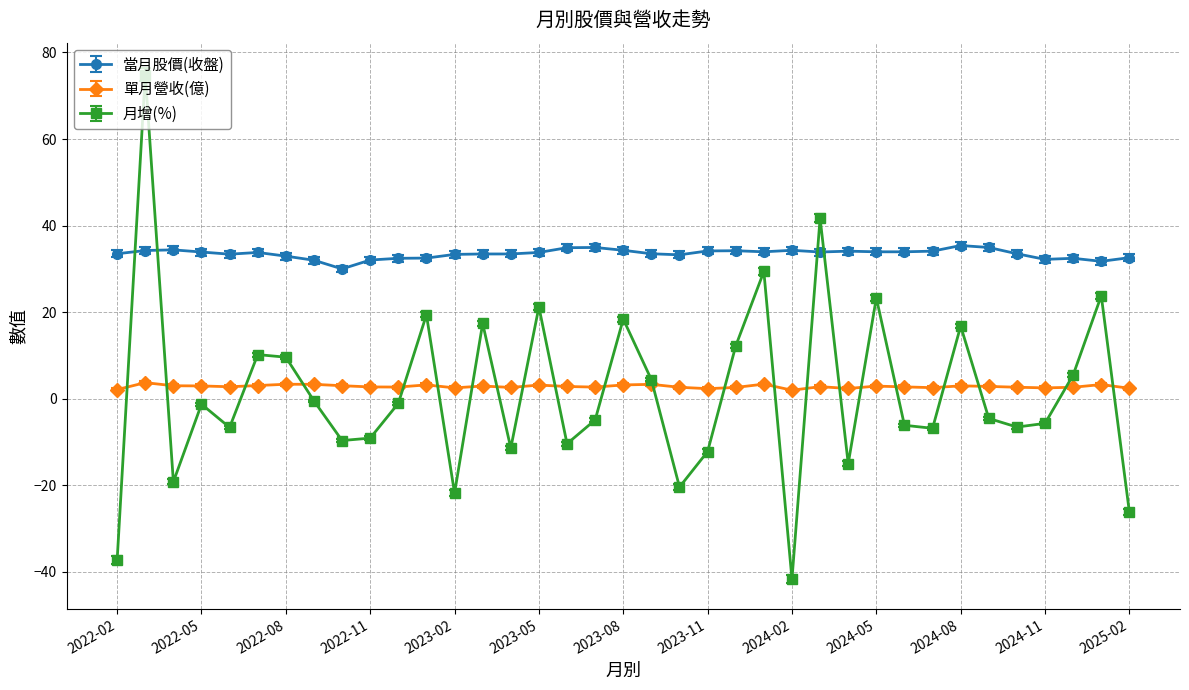

After their last crossing, which series has the higher values: 當月股價(收盤) or 月增(%)?

當月股價(收盤)